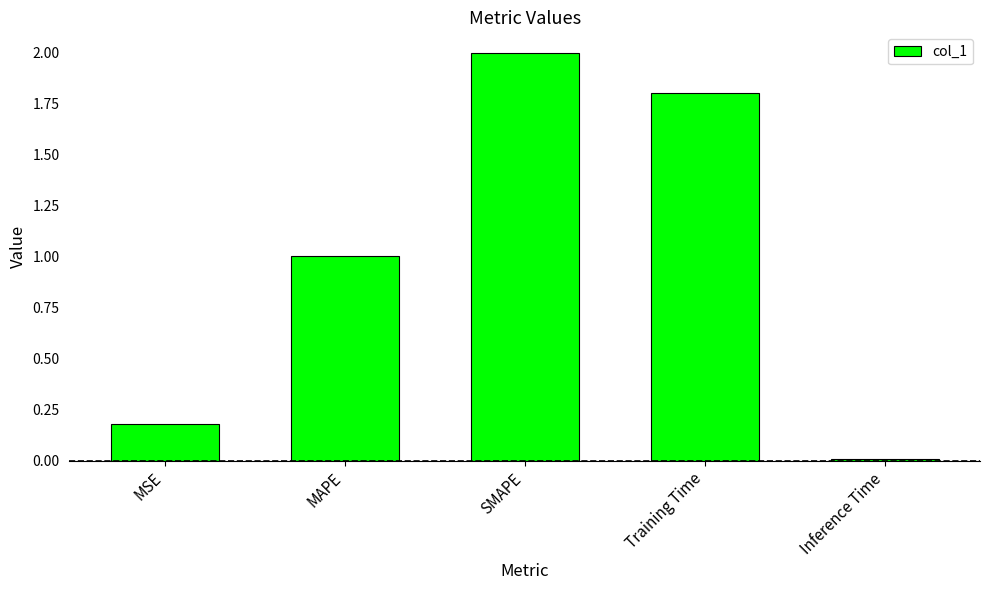

What is the maximum value shown in the chart?

2.0